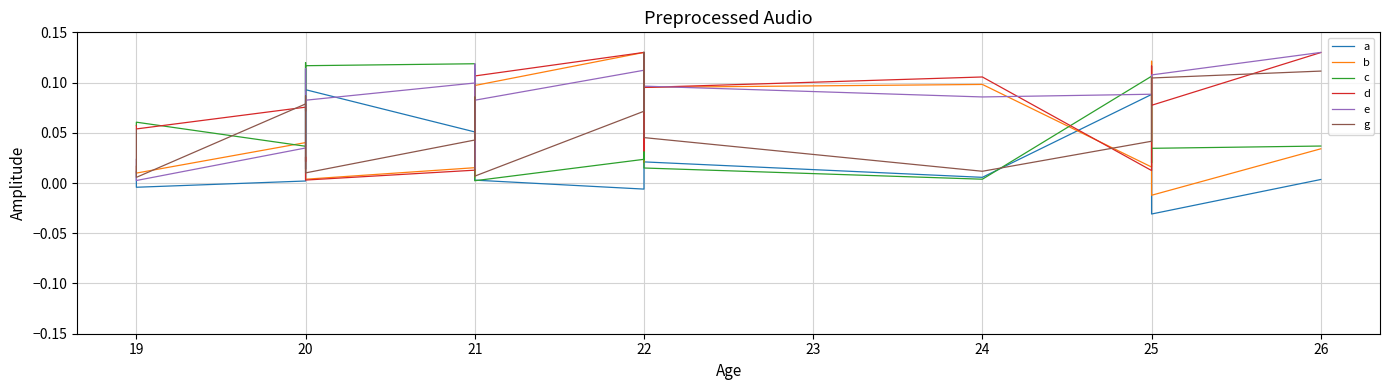

What are all the series names shown in the legend?

a, b, c, d, e, g